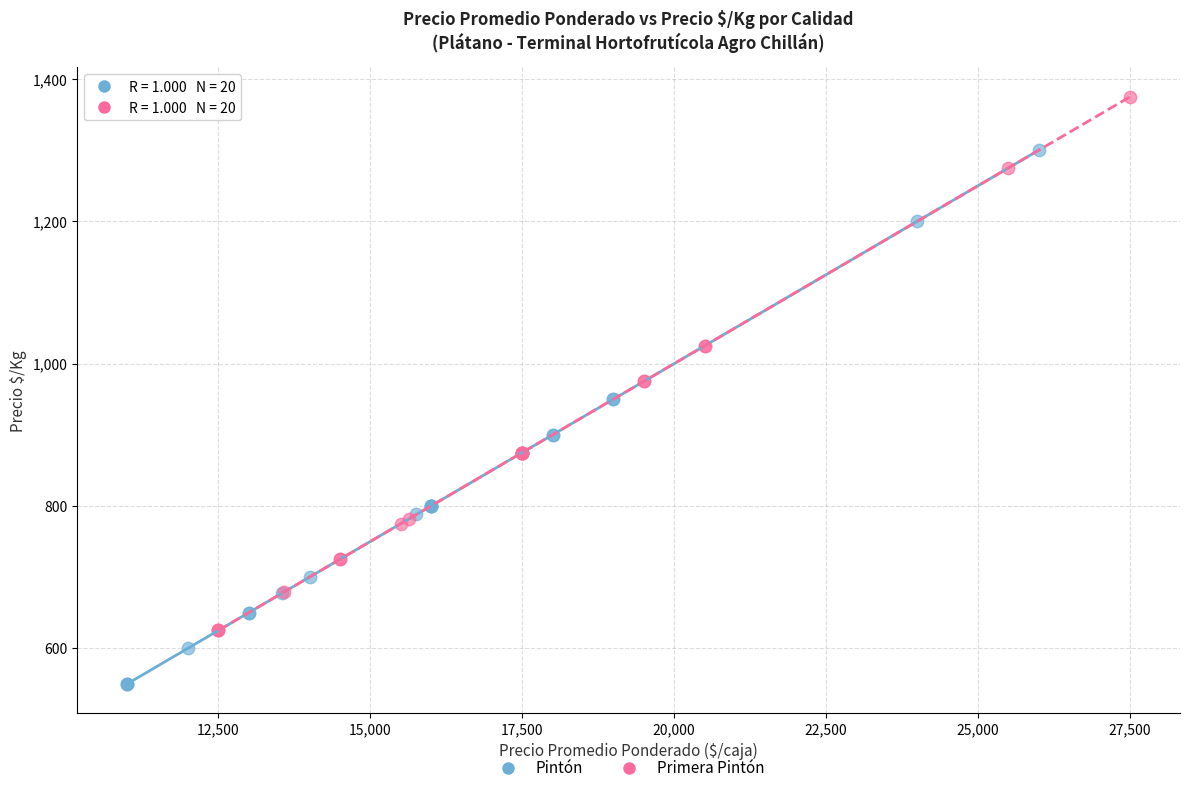

Which series contains the highest Y value?

Primera Pintón